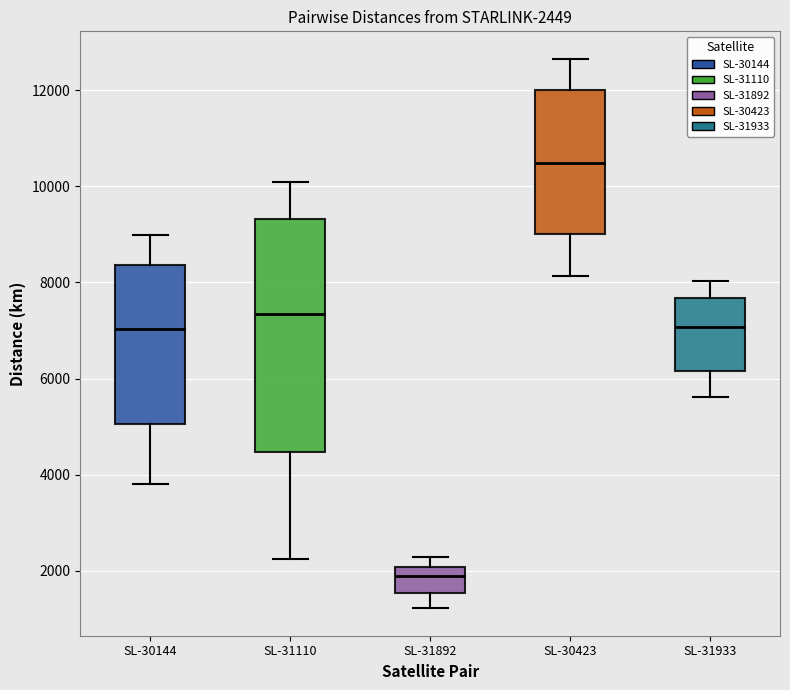

Which box has the lowest median line?

SL-31892